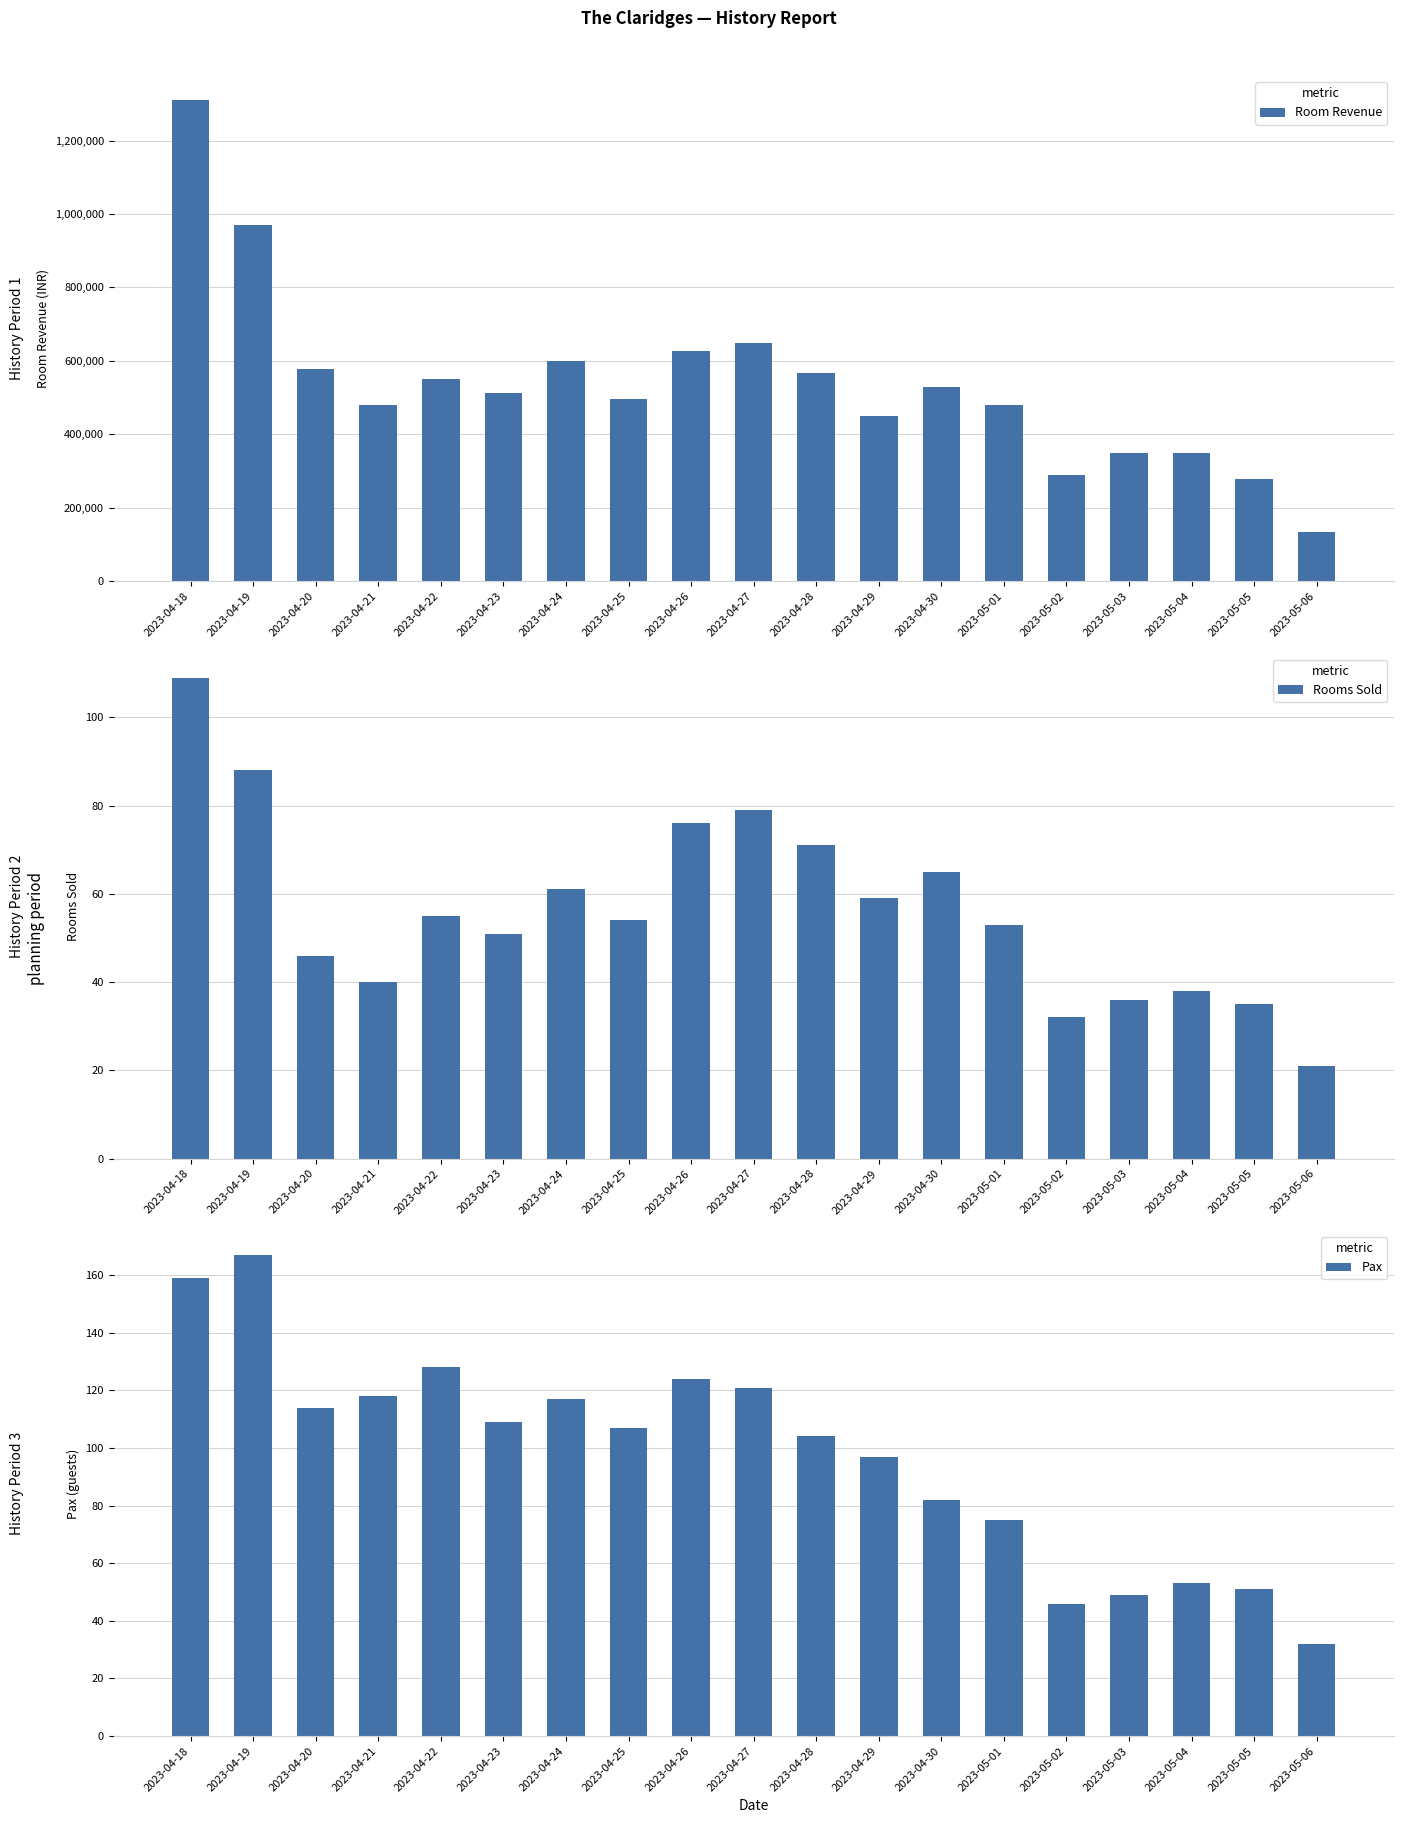

At which label does Rooms Sold reach its minimum?

2023-05-06